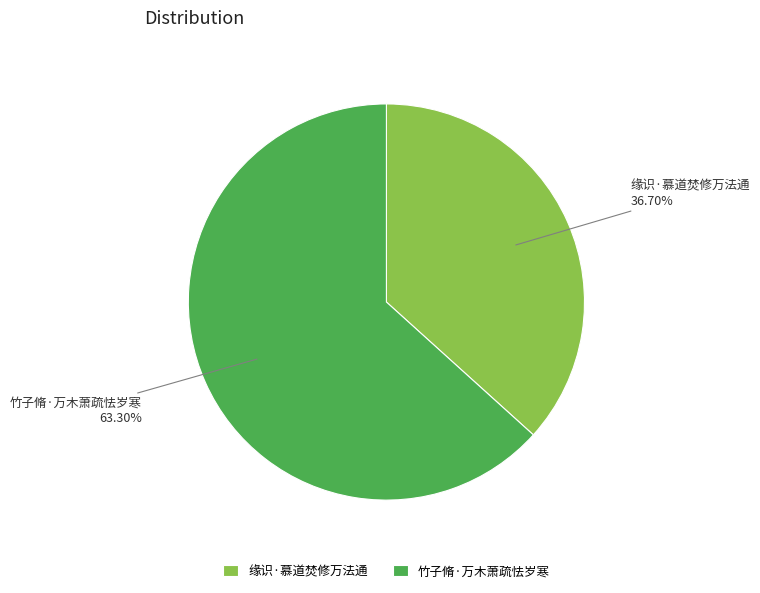

Does 缘识·慕道焚修万法通 represent more than half of the total?

No